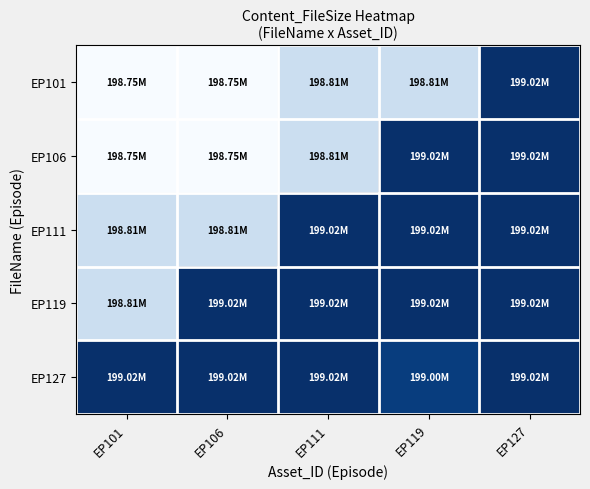

Between EP101 and EP106, which series saw the biggest shift?

EP119